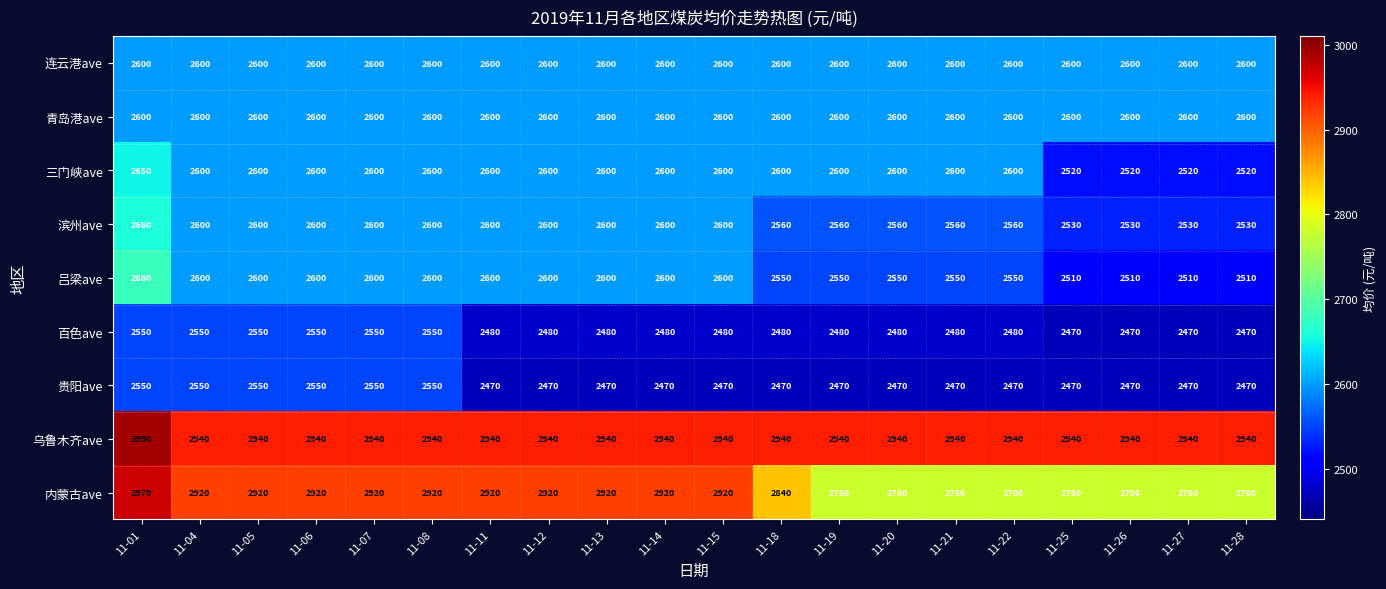

The 贵阳ave series shows 2550 at 11-06. True or false?

True